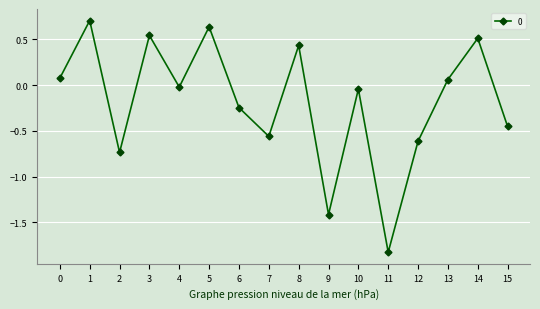

Is it true that the value at 7 is -0.9?

False